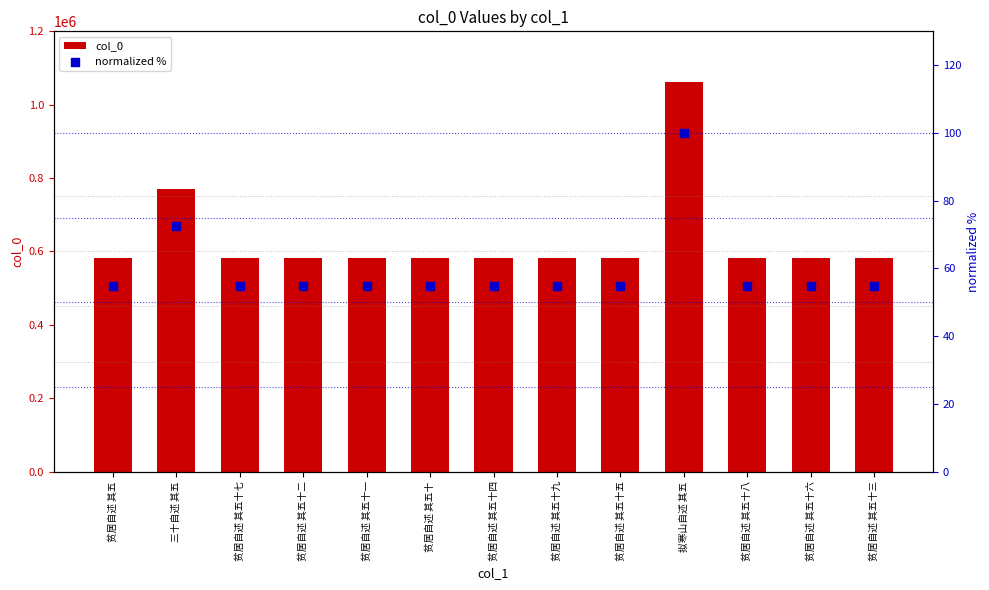

At how many categories does at least one series exceed 56912?

13